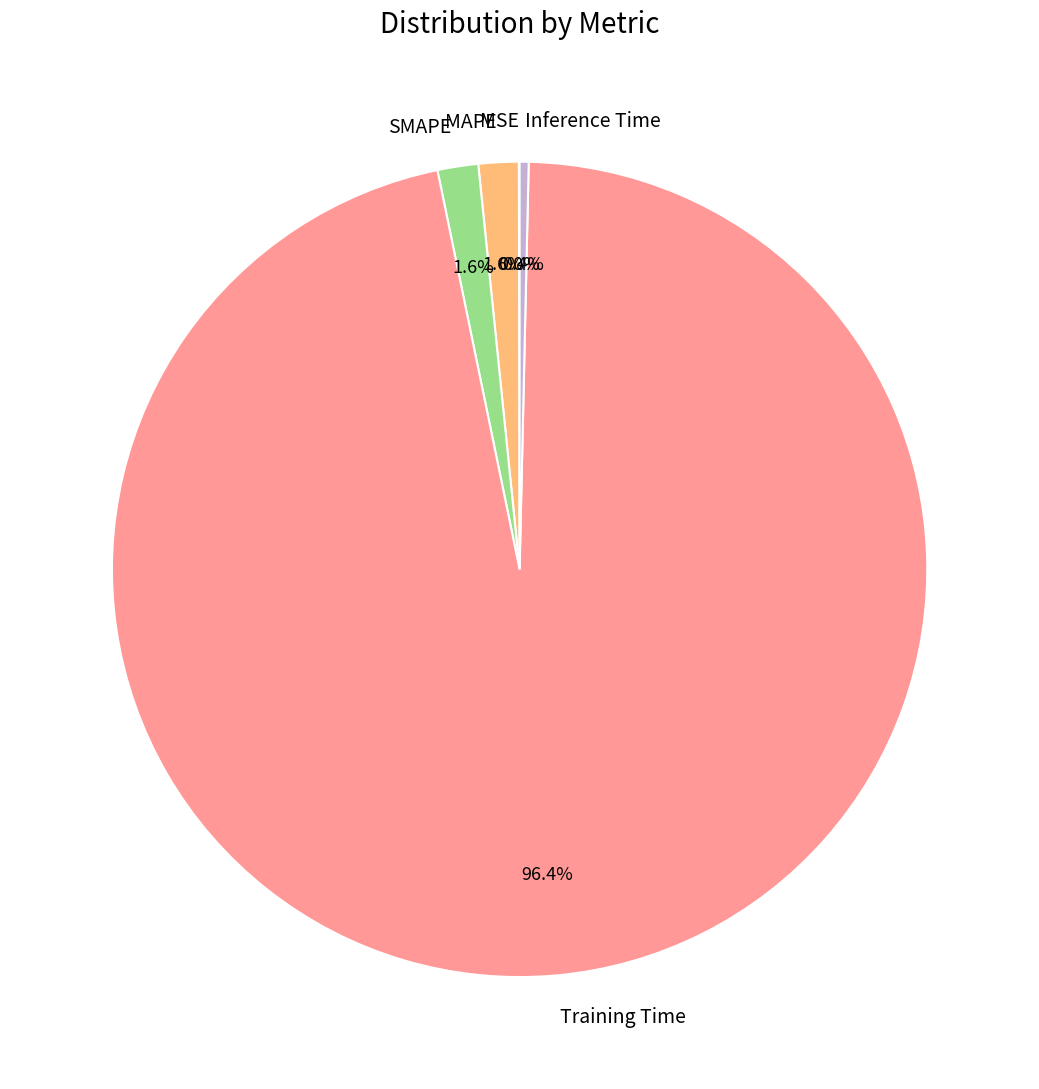

What is the majority slice?

Training Time